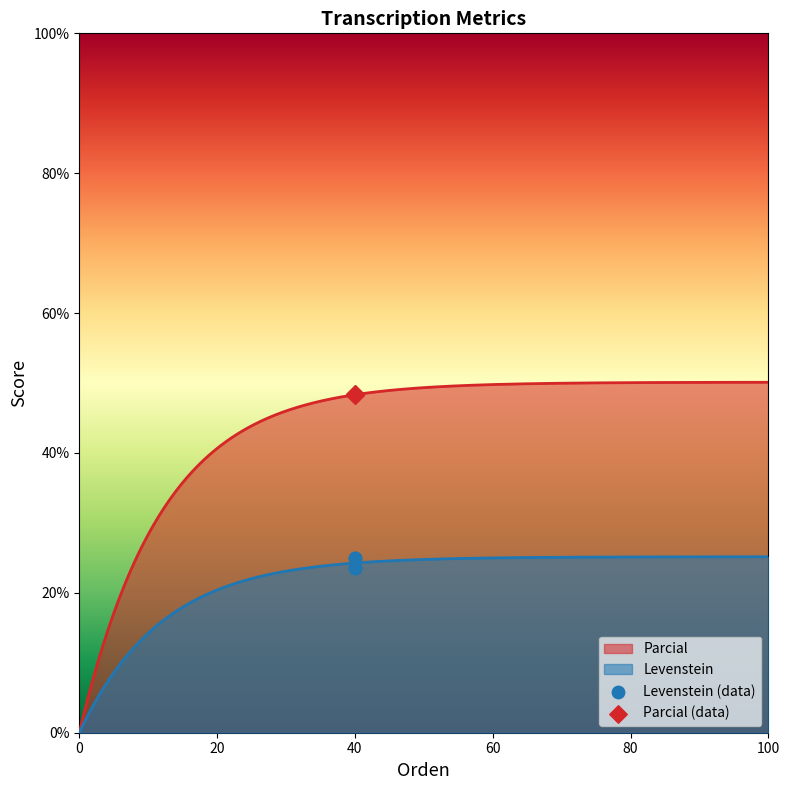

What are all the series names shown in the legend?

Levenstein, Parcial